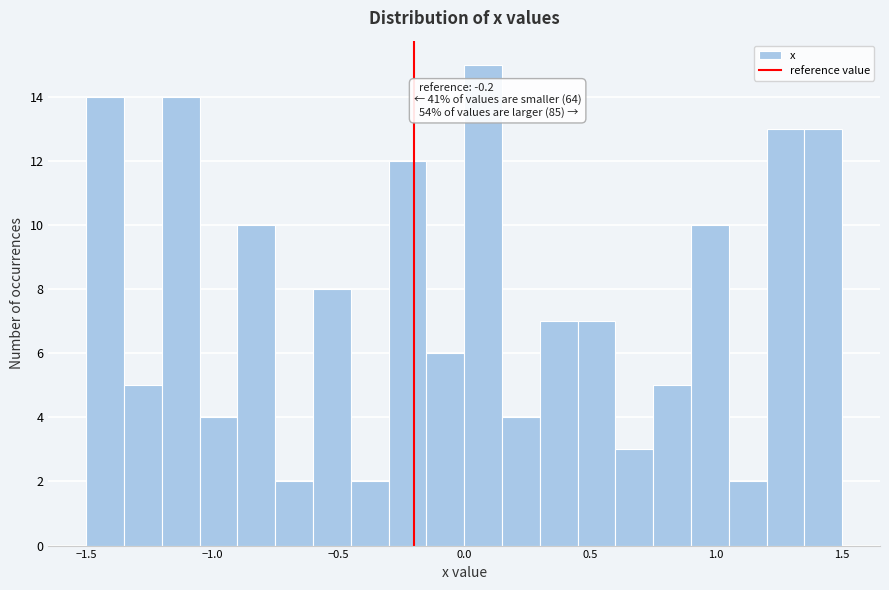

Read against the x-axis, roughly where is the centre of the tallest bar?

0.10